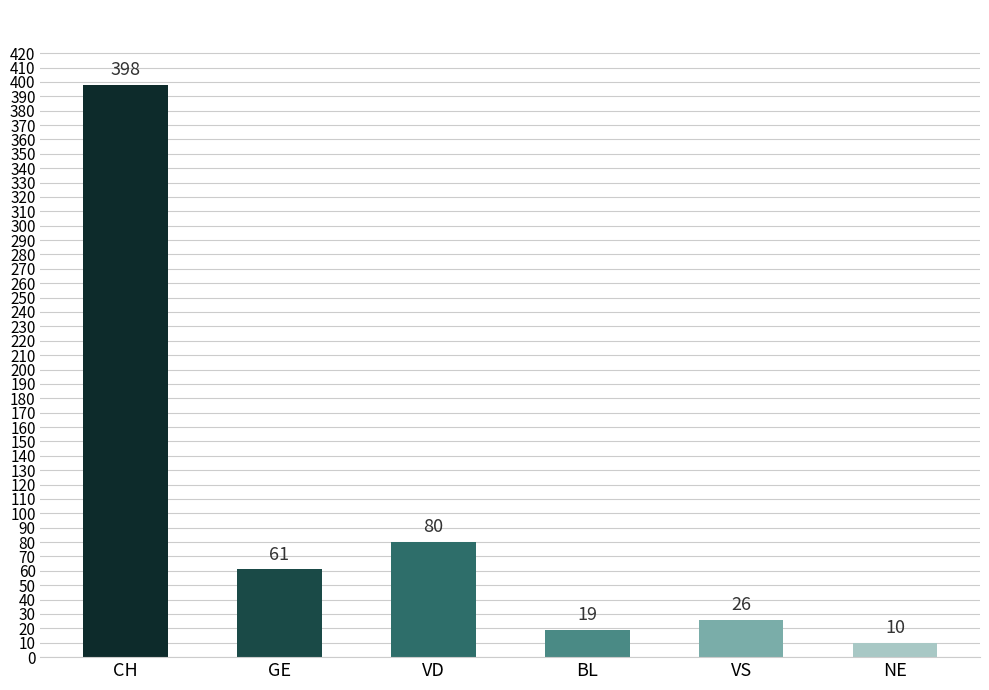

What is the difference between the maximum and second lowest values?

379